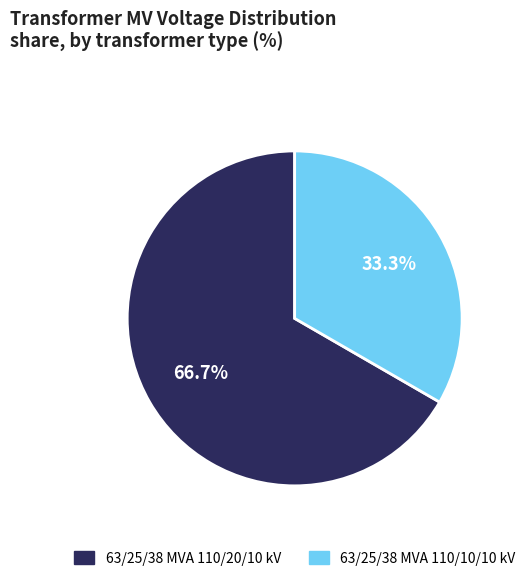

Count the number of slices in the pie.

2